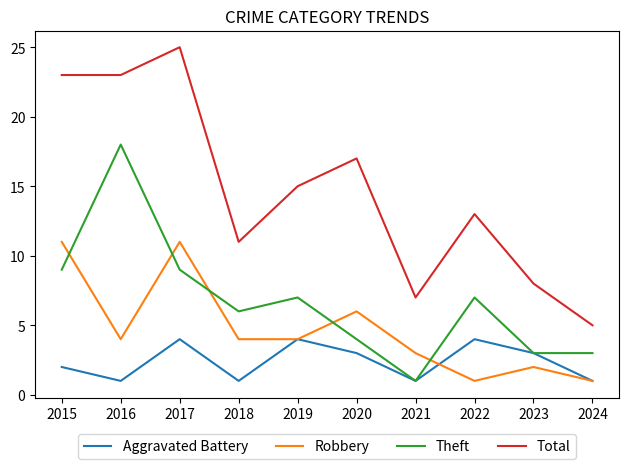

The value of Total at 2016 is 23. True or false?

True